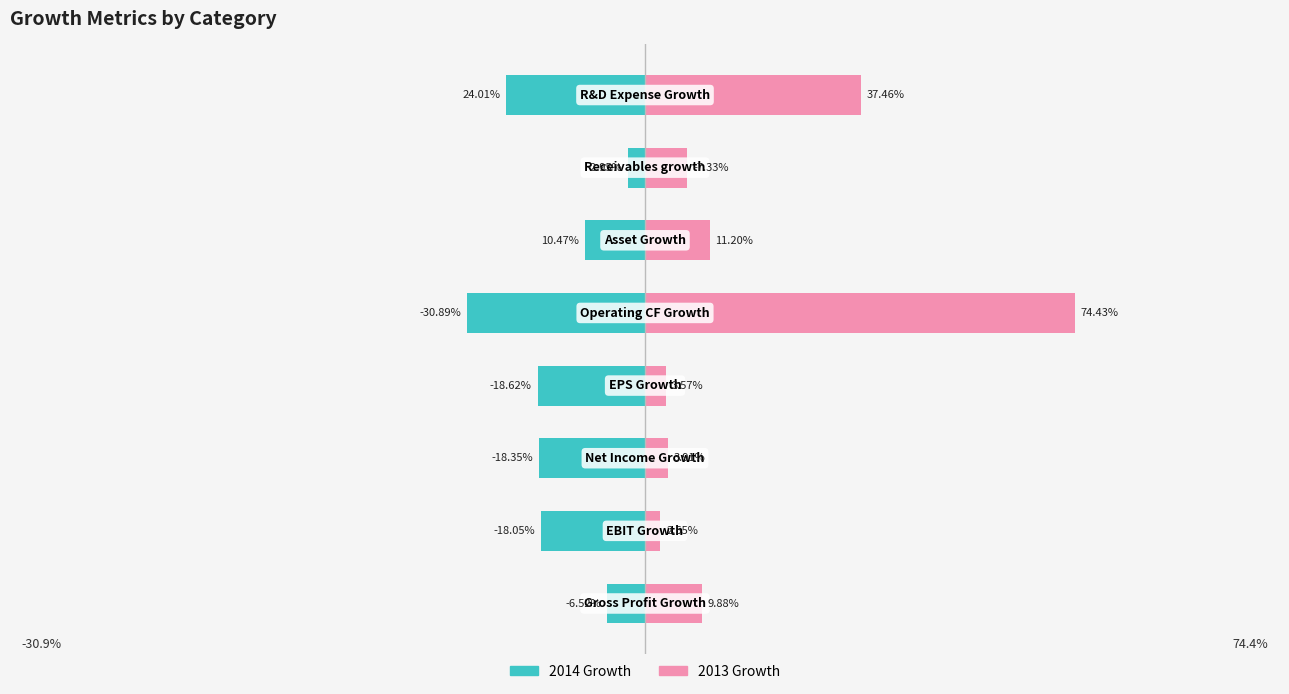

Which has a higher value, EBIT Growth or Receivables growth?

Receivables growth